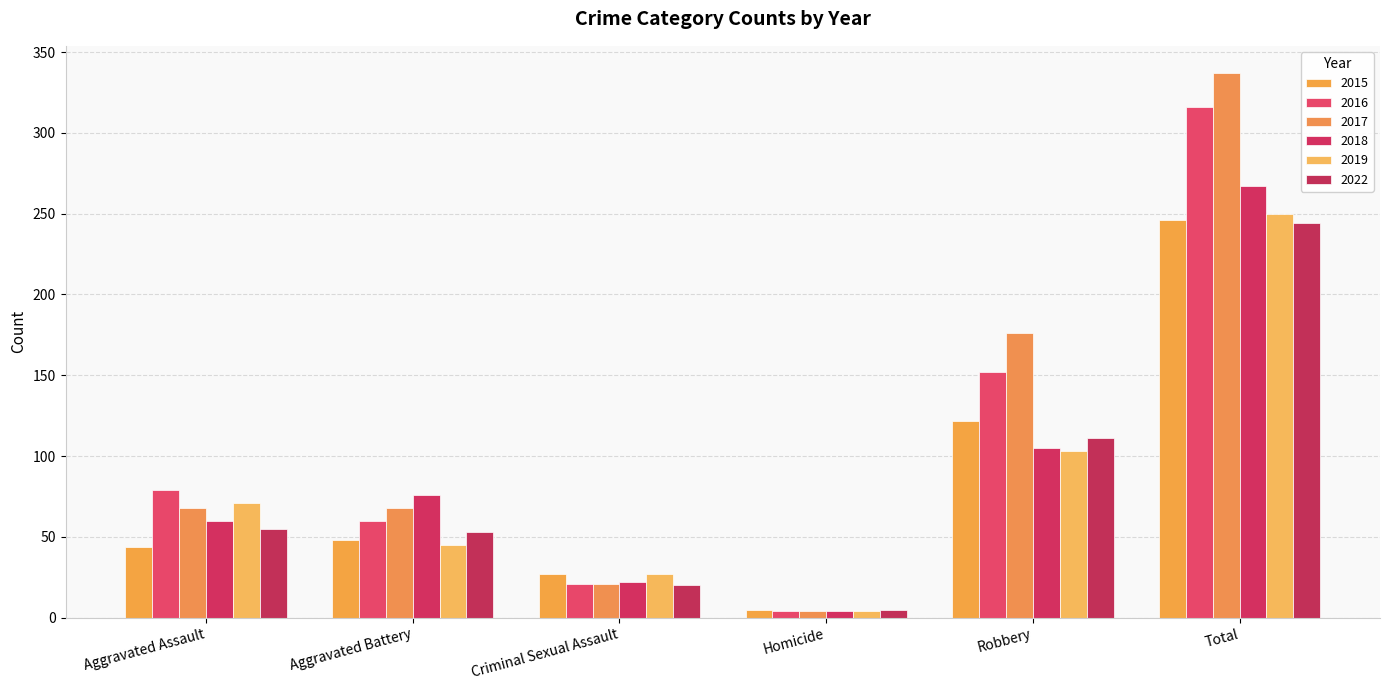

At which category is the sum across all series the highest?

Total